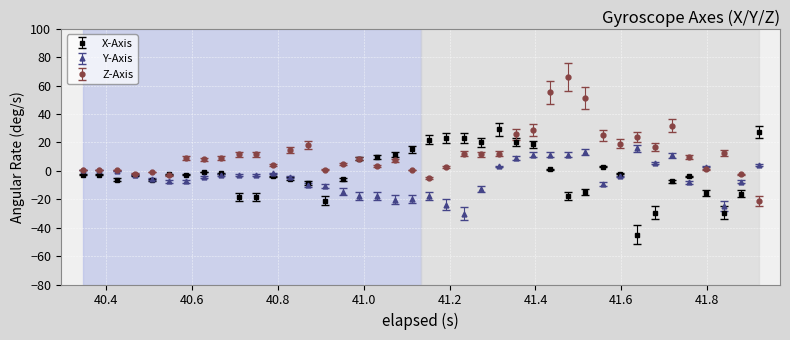

Which series has the largest total across all categories?

Z-Axis